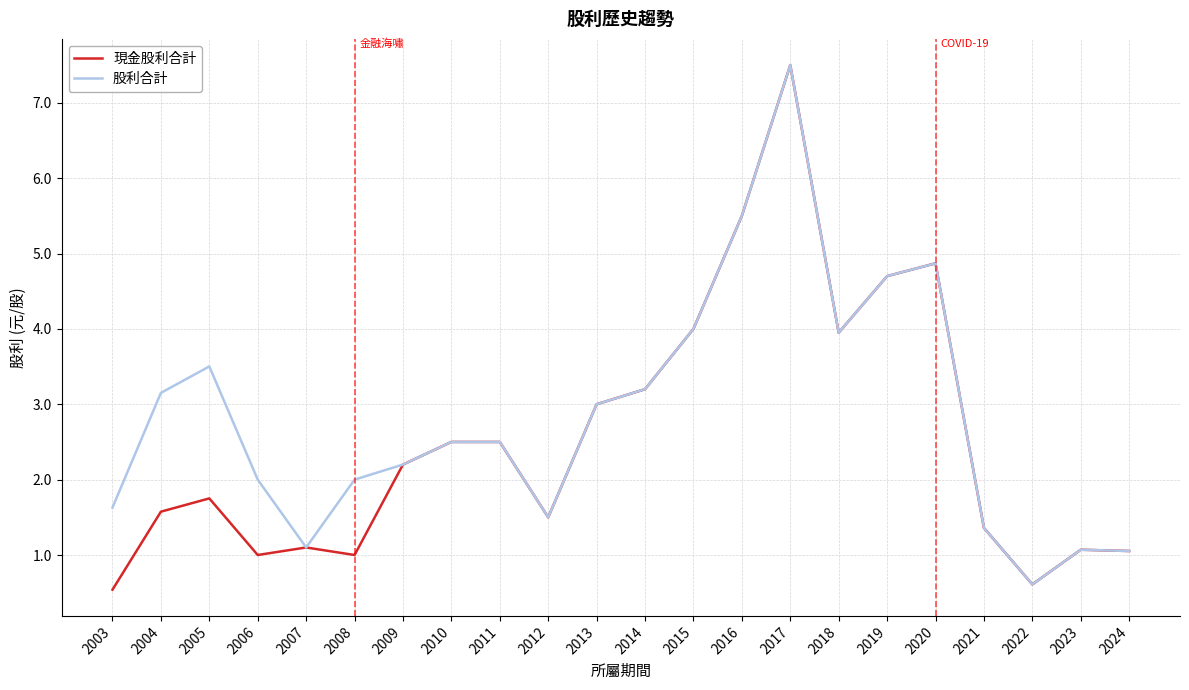

What is the difference between the maximum and minimum values in the 股利合計 series?

6.9